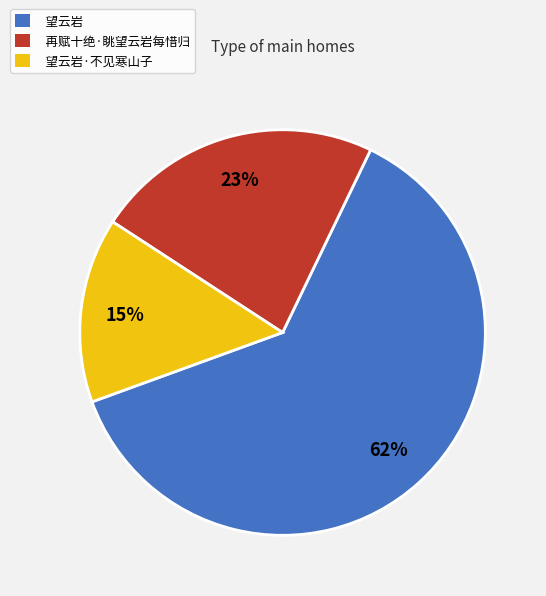

Rank the categories by value from highest to lowest.

望云岩, 再赋十绝·眺望云岩每惜归, 望云岩·不见寒山子